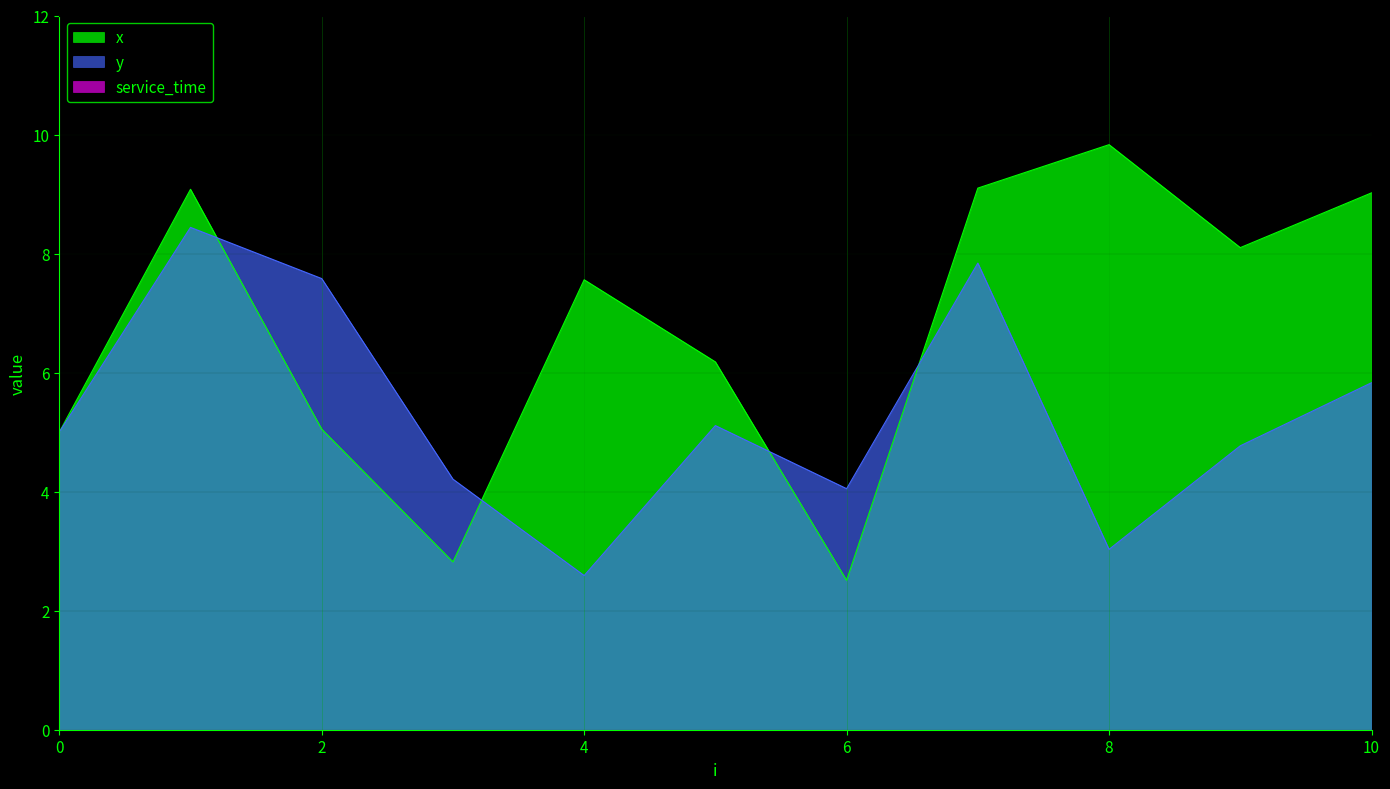

Is the value of y at 7 greater than the value of x at 6?

Yes